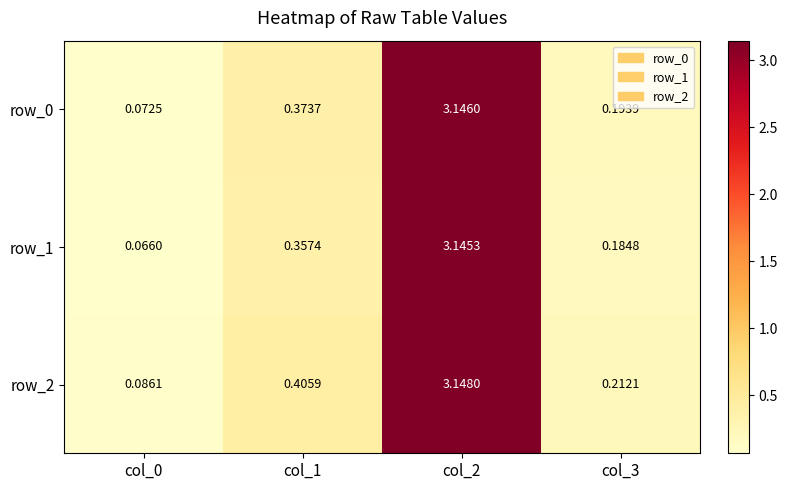

Which series has the largest total across all categories?

row_2